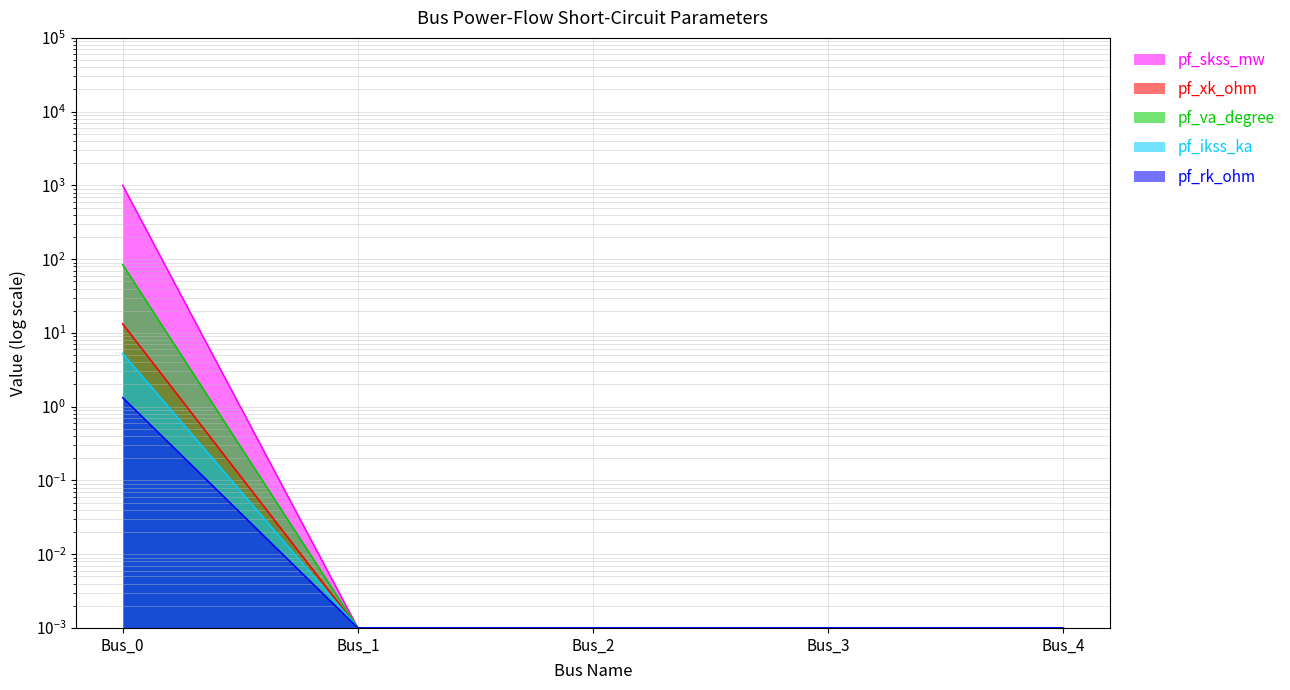

Is the value of pf_skss_mw at Bus_1 greater than the value of pf_va_degree at Bus_1?

No